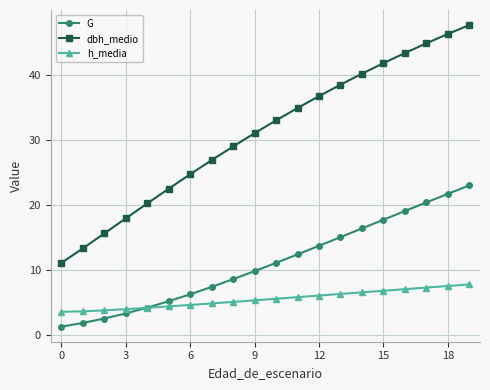

List the series in order of their overall mean, lowest first.

h_media, G, dbh_medio